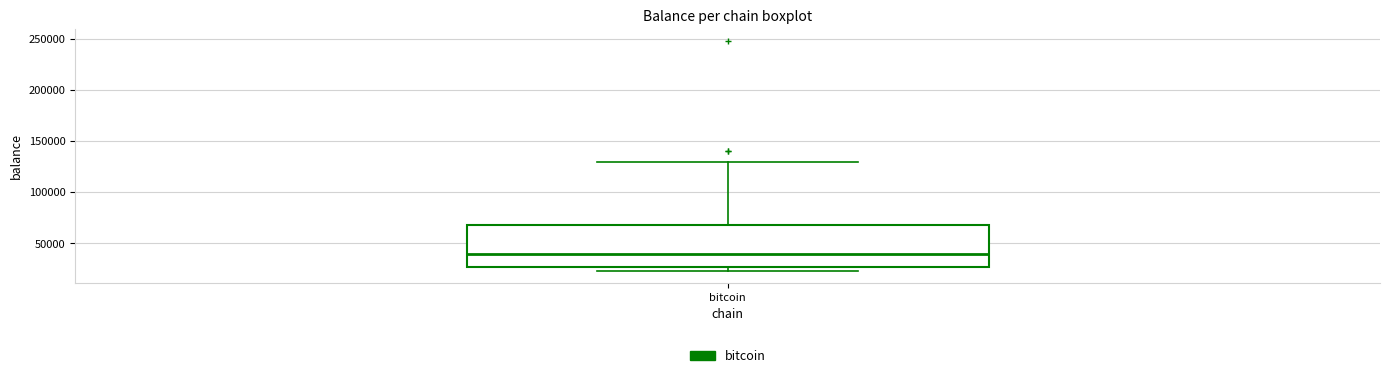

Where is the upper edge of the box for bitcoin on the y-axis? The values are not printed on the chart, so give them approximately, as read against the axis.

70000